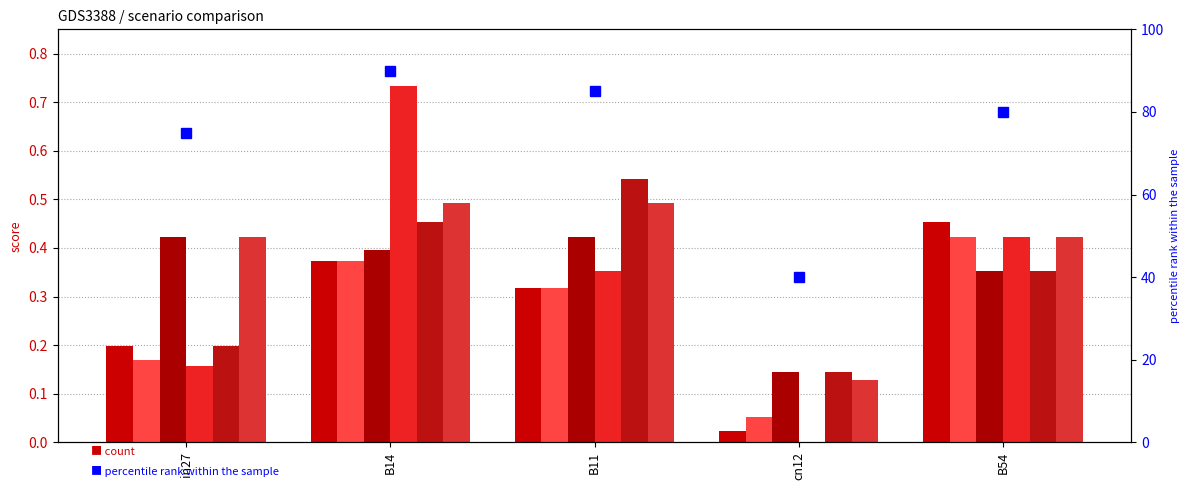

How many groups of bars are there?

5